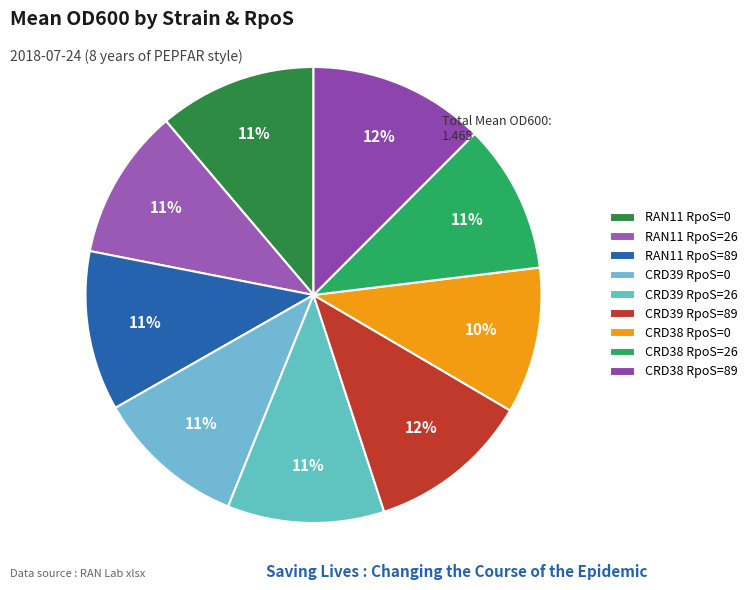

How many slices are in this pie chart?

9